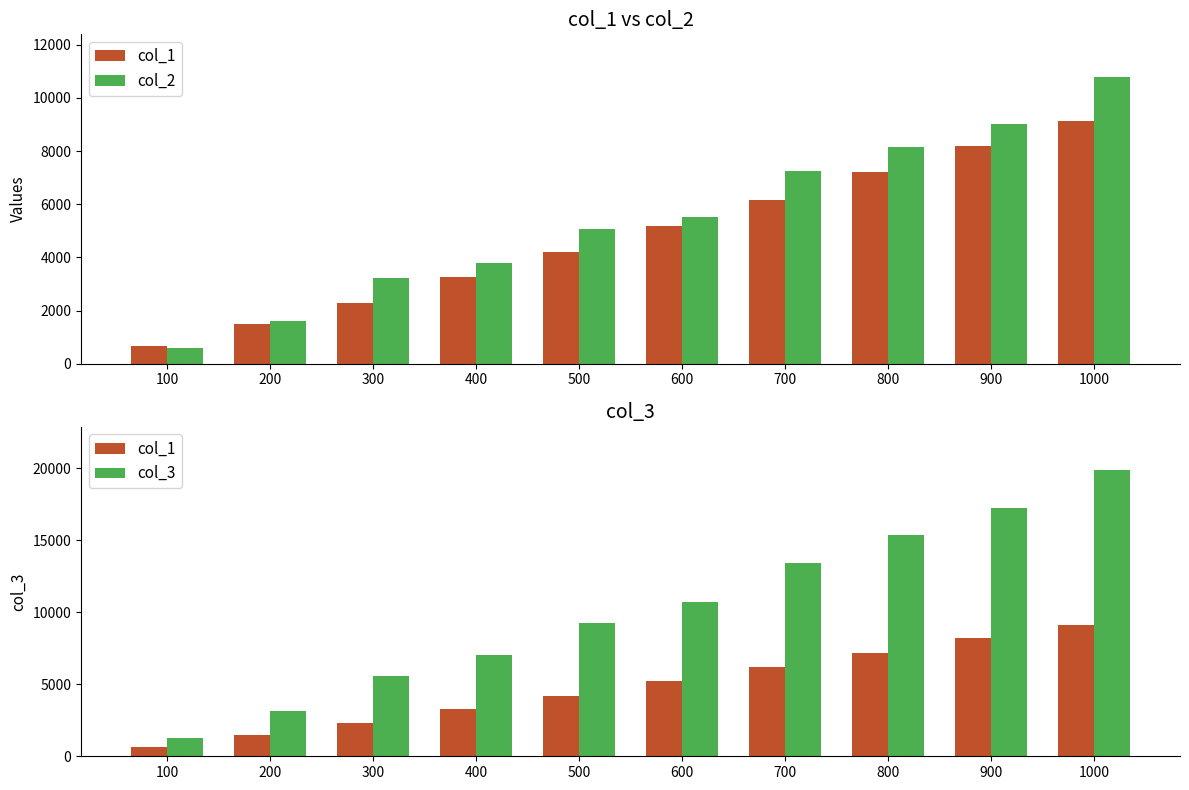

Rank the series by their maximum value, from lowest to highest.

col_1, col_2, col_3